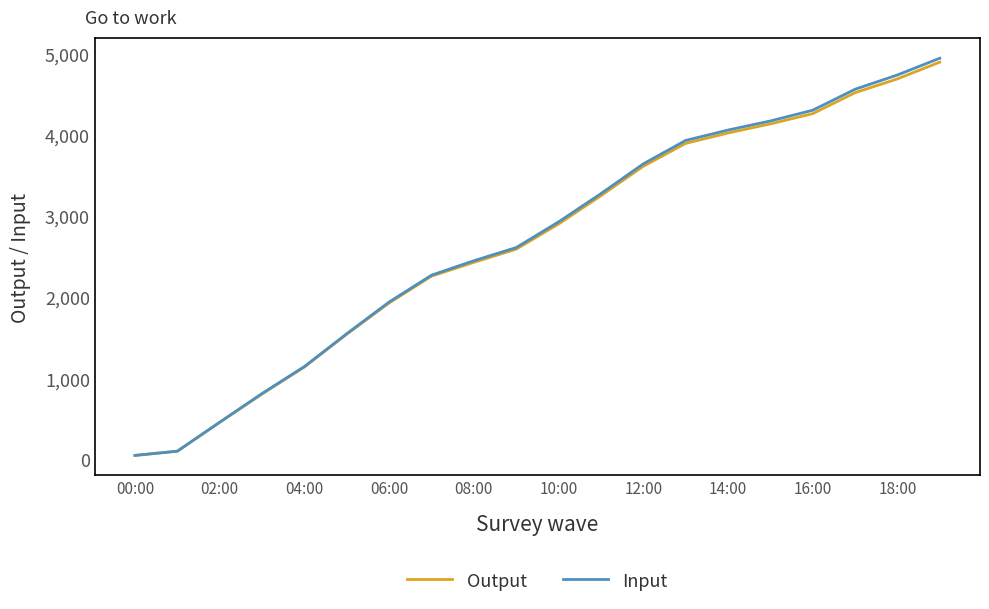

What is the difference between the maximum and second lowest values in the Input series?

4836